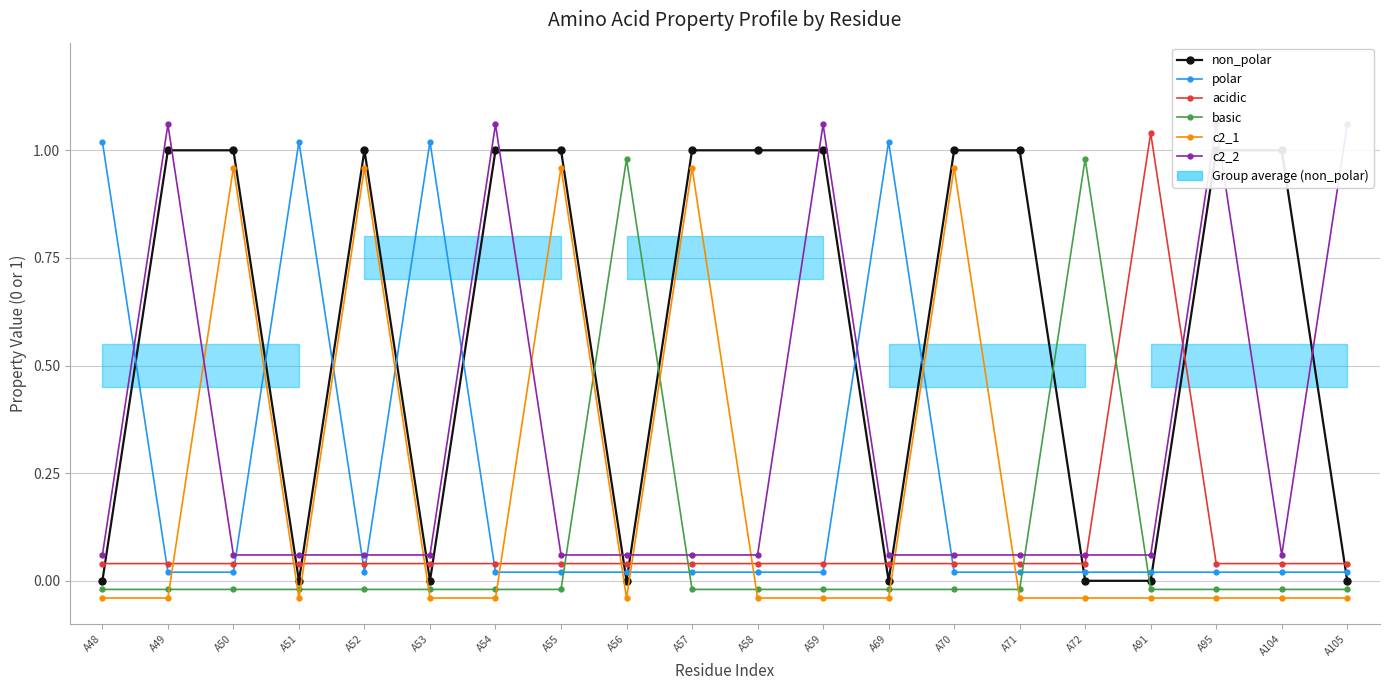

Between A56 and A72, which series saw the biggest shift?

non_polar